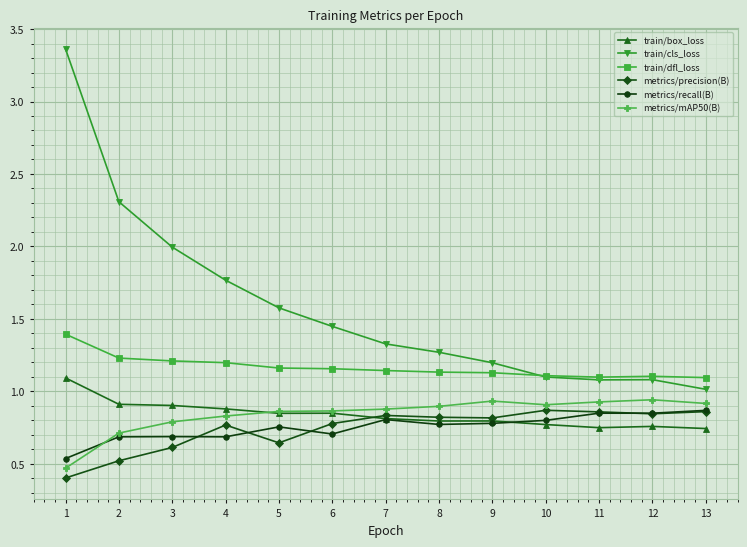

The metrics/precision(B) series shows 0.8 at 12. True or false?

True